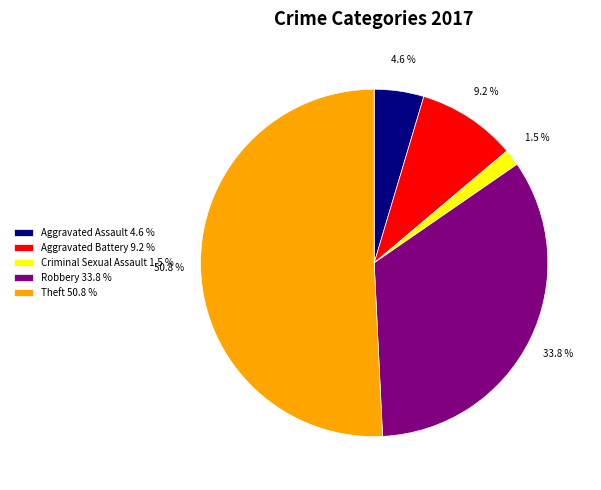

Which category has the biggest portion of the pie?

Theft 50.8 %